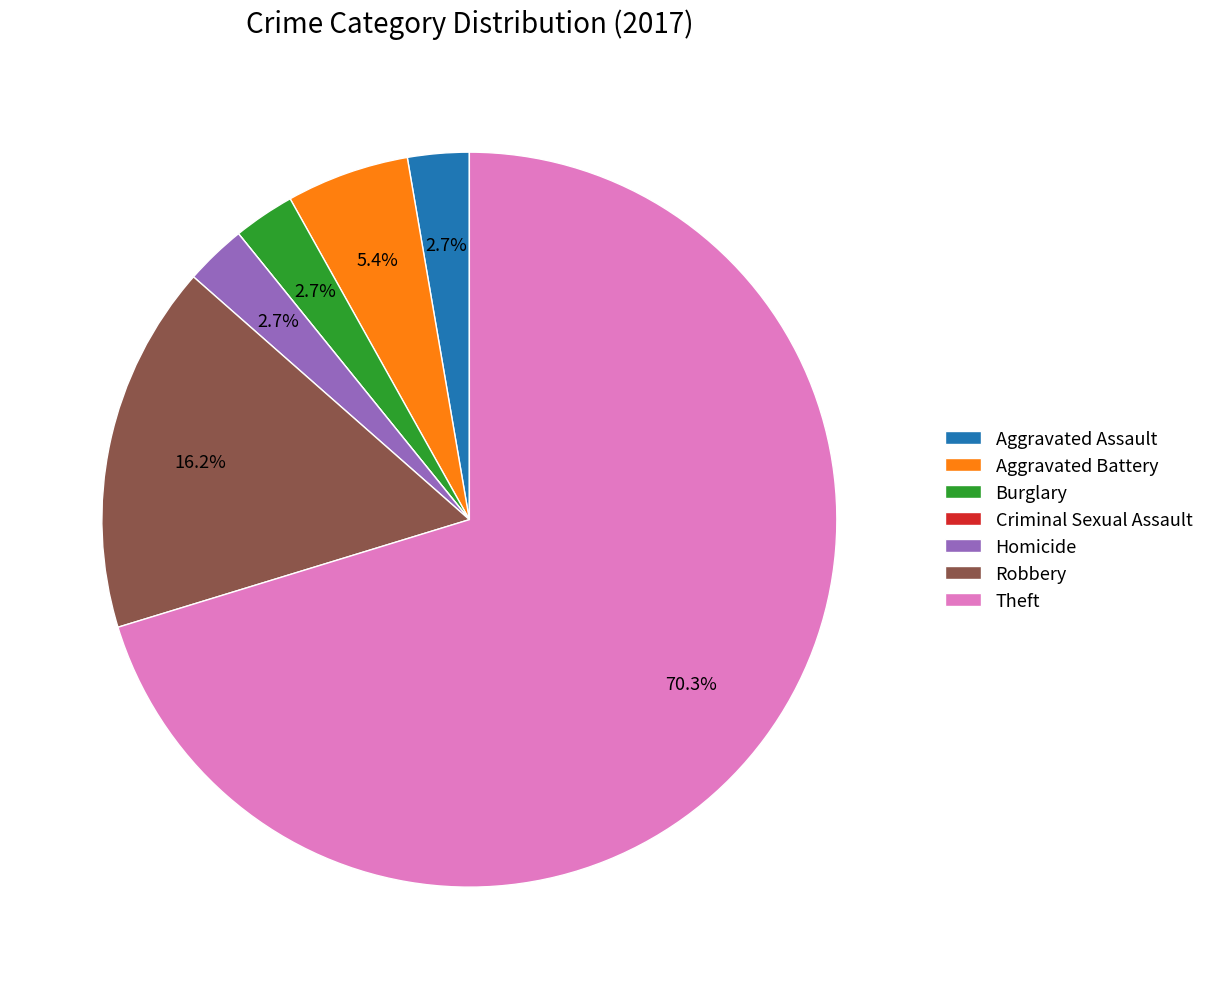

What is the majority slice?

Theft